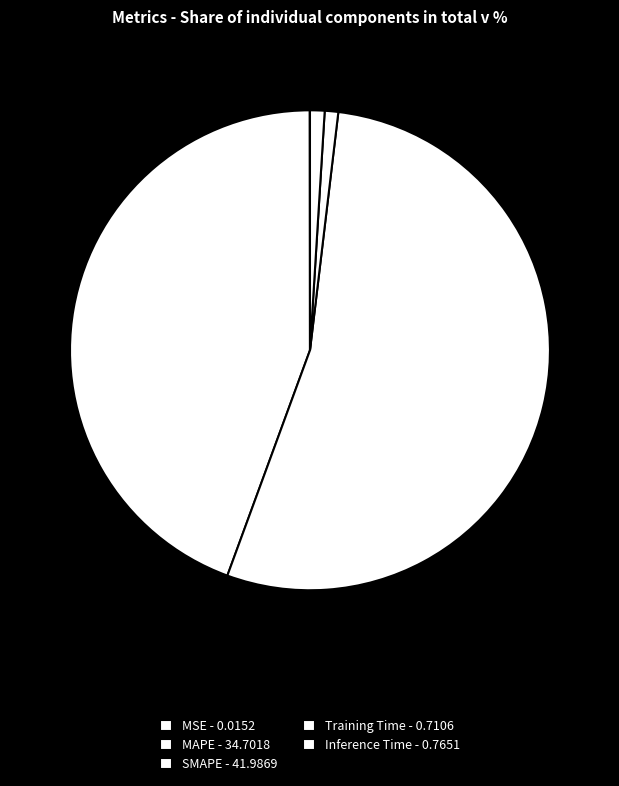

Which slice is the smallest?

MSE